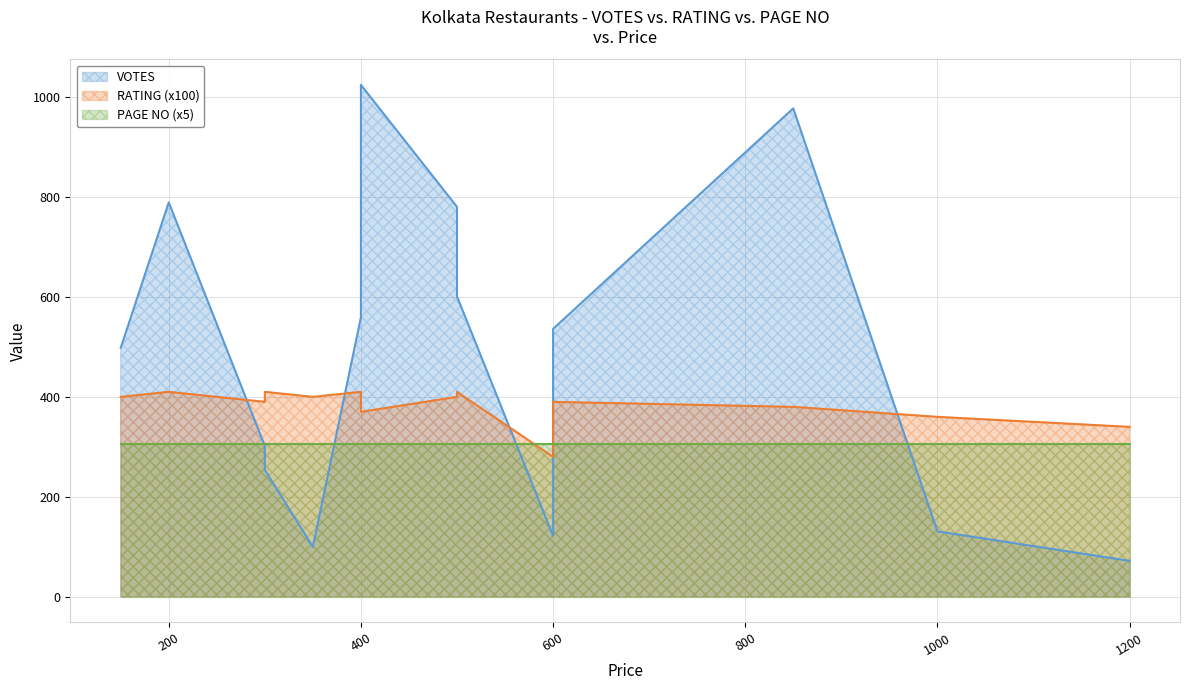

What is the average value of the RATING series?

382.0